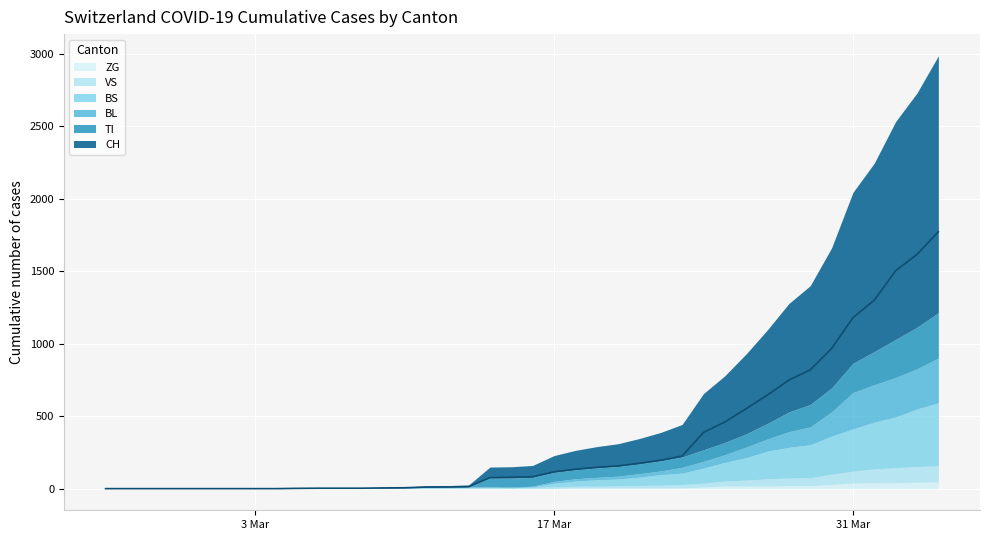

Reading left to right, what are all the values shown in this chart?

CH: 0	0	0	0	0	0	0	0	0	2	3	3	3	5	6	11	12	14	76	79	82	116	134	147	157	175	196	225	388	460	552	647	749	820	967	1180	1301	1504	1617	1773
TI: 0	0	0	0	0	0	0	0	0	0	0	0	0	0	0	0	0	0	61	61	61	62	62	65	67	68	70	71	80	85	91	107	136	155	165	202	229	263	287	314
BL: 0	0	0	0	0	0	0	0	0	0	0	0	0	1	2	2	2	2	2	5	5	13	16	17	20	24	25	40	46	53	73	84	108	123	167	251	258	272	277	309
BS: 0	0	0	0	0	0	0	0	0	0	0	0	0	0	0	4	4	4	4	0	4	25	36	44	46	57	73	78	105	128	155	191	211	228	263	292	323	350	397	434
VS: 0	0	0	0	0	0	0	0	0	2	2	2	2	2	2	3	3	5	6	6	8	11	11	12	15	17	19	24	25	35	41	50	53	54	71	81	96	104	109	112
ZG: 0	0	0	0	0	0	0	0	0	0	0	0	0	0	0	0	0	0	0	0	0	1	5	5	5	5	5	5	12	18	18	18	21	21	29	39	40	41	44	46